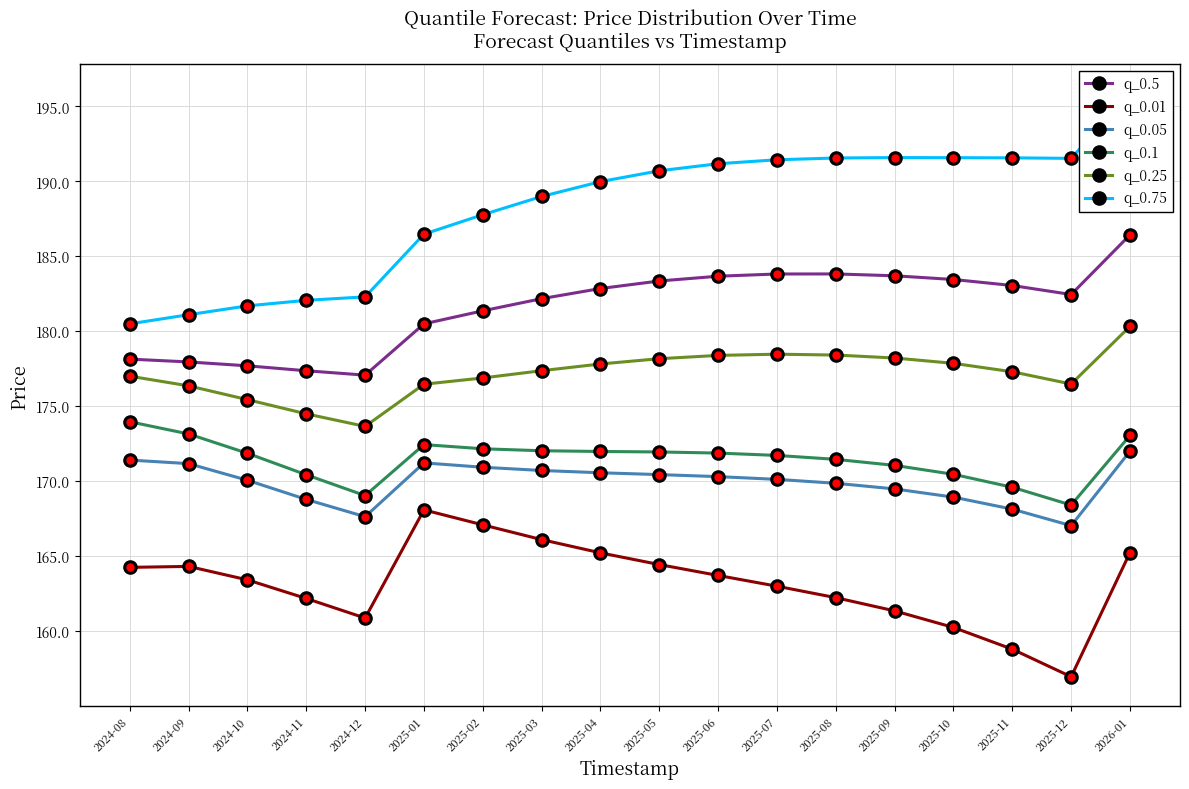

True or false: q_0.75 has more than 1 interior local peaks.

False